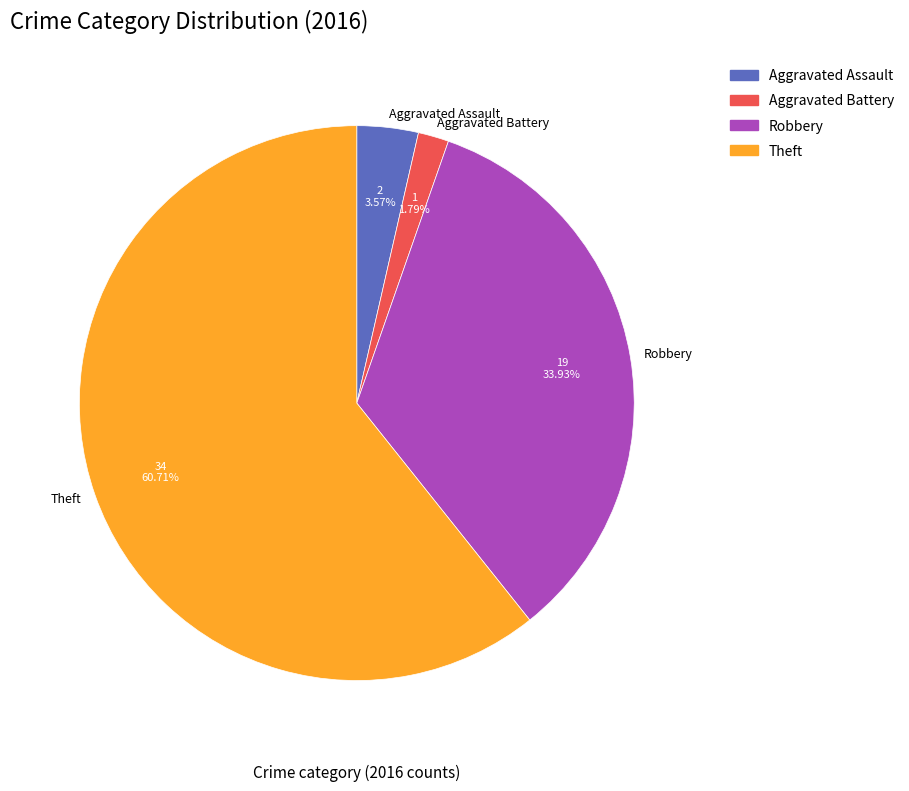

Combined, do Theft and Aggravated Battery account for over 50%?

Yes